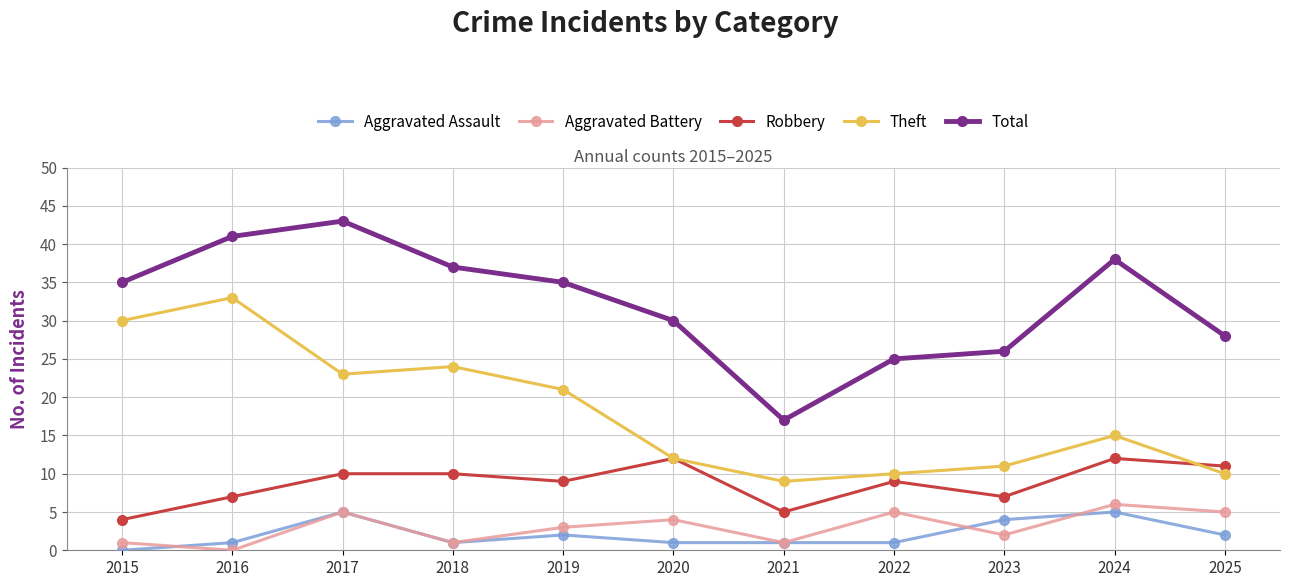

How many interior local peaks does the Aggravated Battery series have?

4